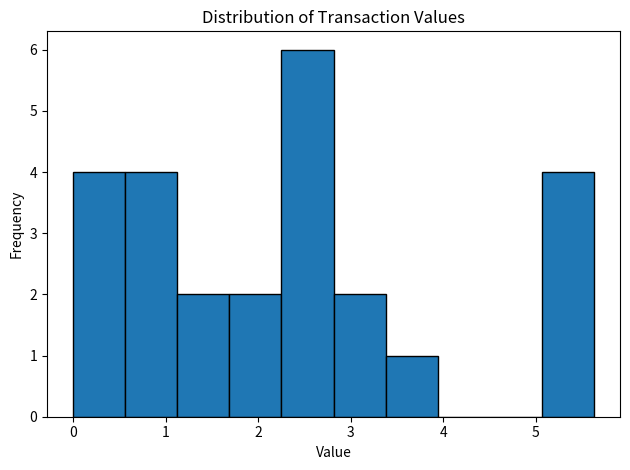

Reading left to right, transcribe this chart: for each bar, give the range it covers on the x-axis and its height. Neither the bar edges nor the heights are printed on the chart, so give them approximately, as read against the axes.

0.0 to 0.6: 4
0.6 to 1.1: 4
1.1 to 1.7: 2
1.7 to 2.3: 2
2.3 to 2.8: 6
2.8 to 3.4: 2
3.4 to 3.9: 1
3.9 to 4.5: 0
4.5 to 5.1: 0
5.1 to 5.6: 4